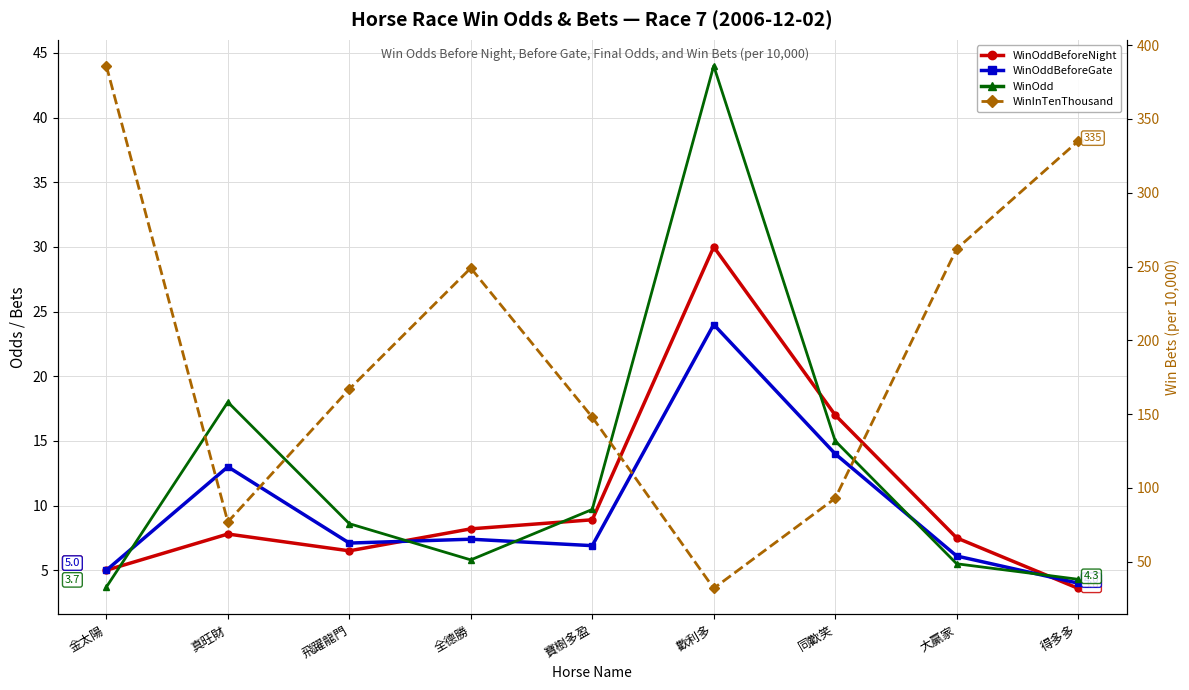

What are all the series names shown in the legend?

WinOddBeforeNight, WinOddBeforeGate, WinOdd, WinInTenThousand